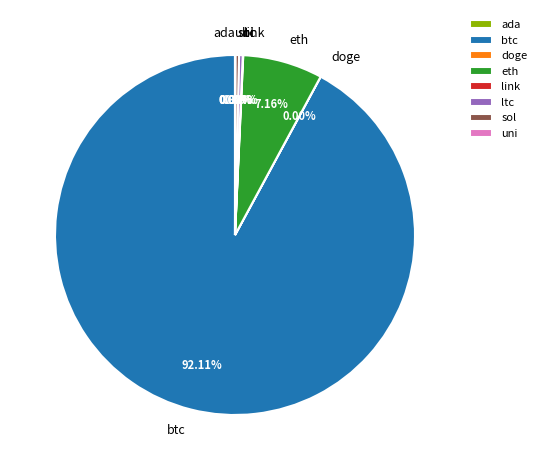

Do sol and eth together represent more than half of the pie?

No